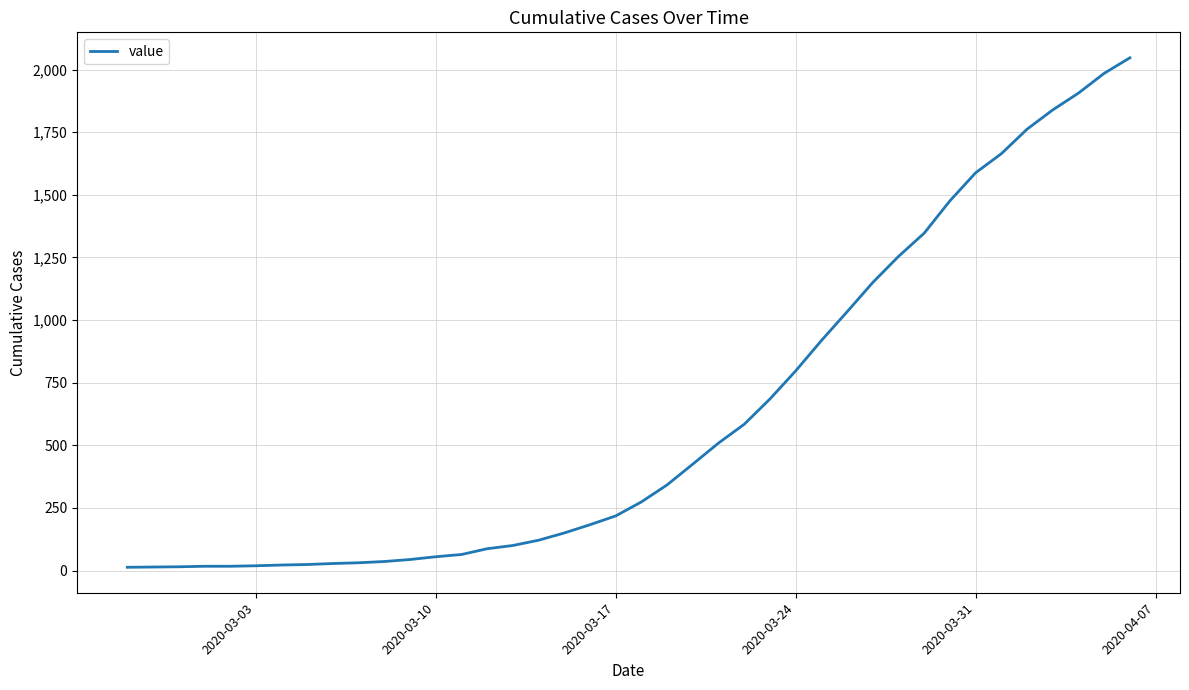

What is the difference between the maximum and minimum values?

2034